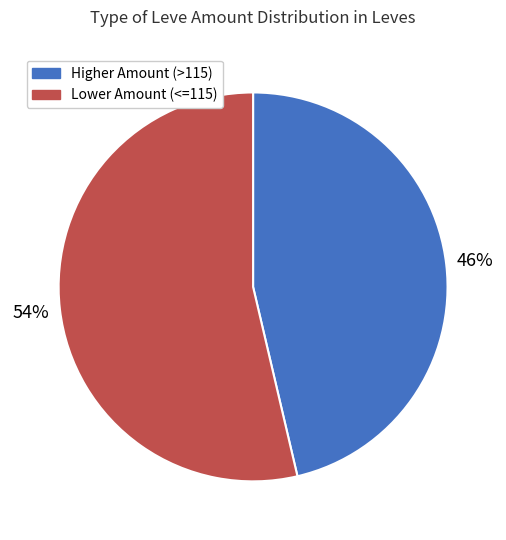

Is there any slice that represents more than half of the pie?

Yes